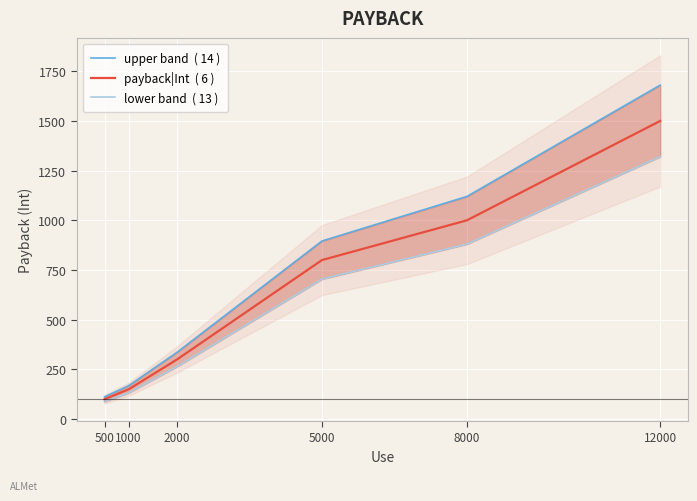

Is it true that upper band  ( 14 ) equals 338.2 at 8000?

False